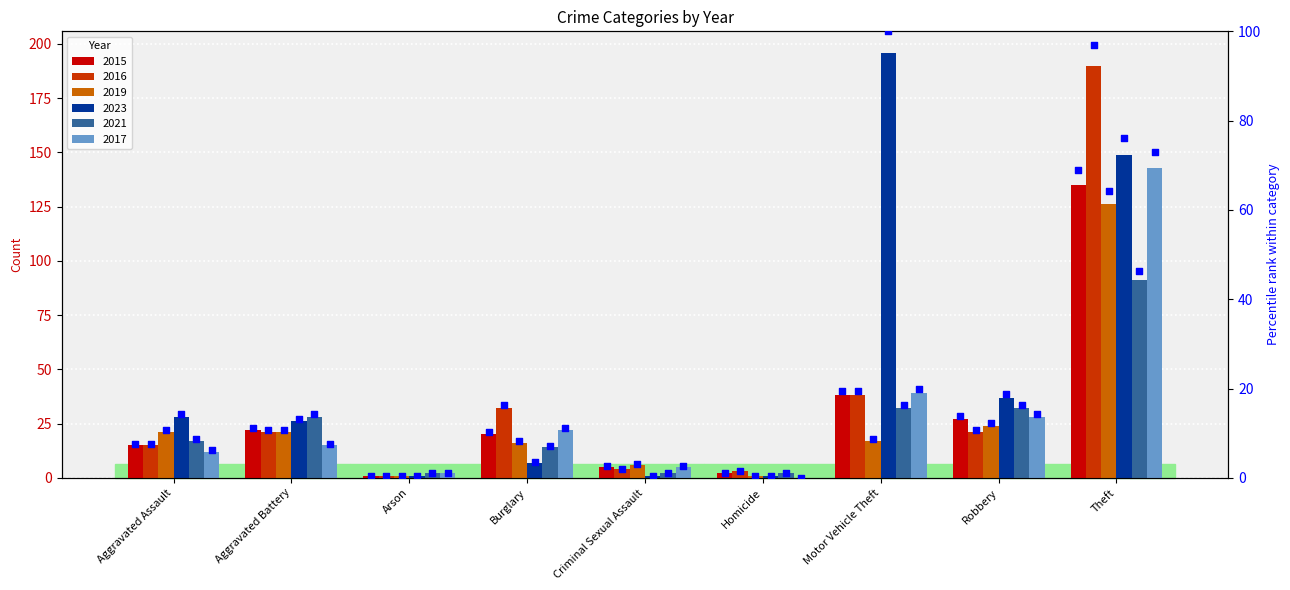

What is the ratio of the value at Motor Vehicle Theft to the value at Burglary?

1.9